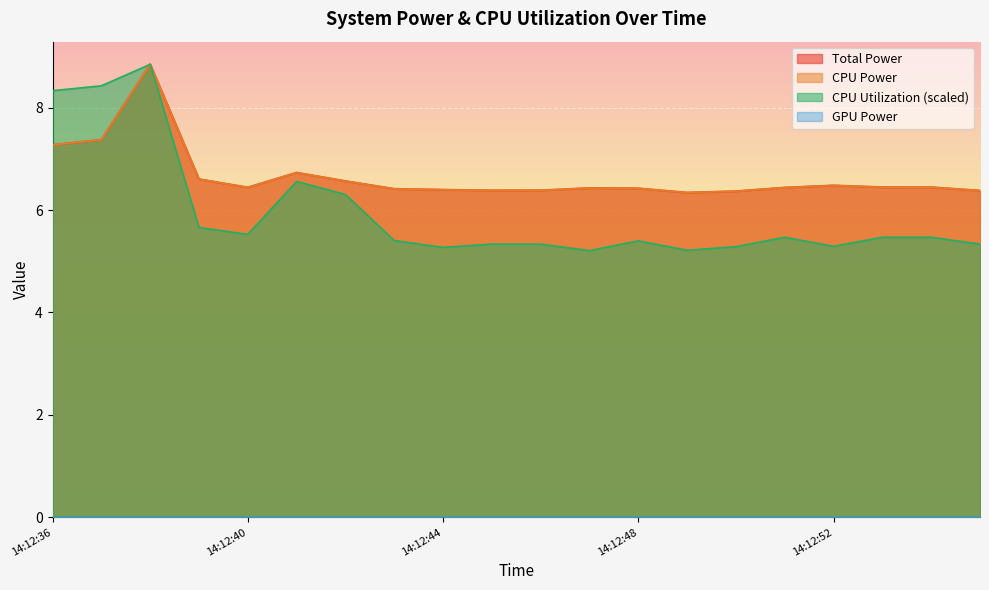

What is the lowest value of the CPU Utilization series?

5.2